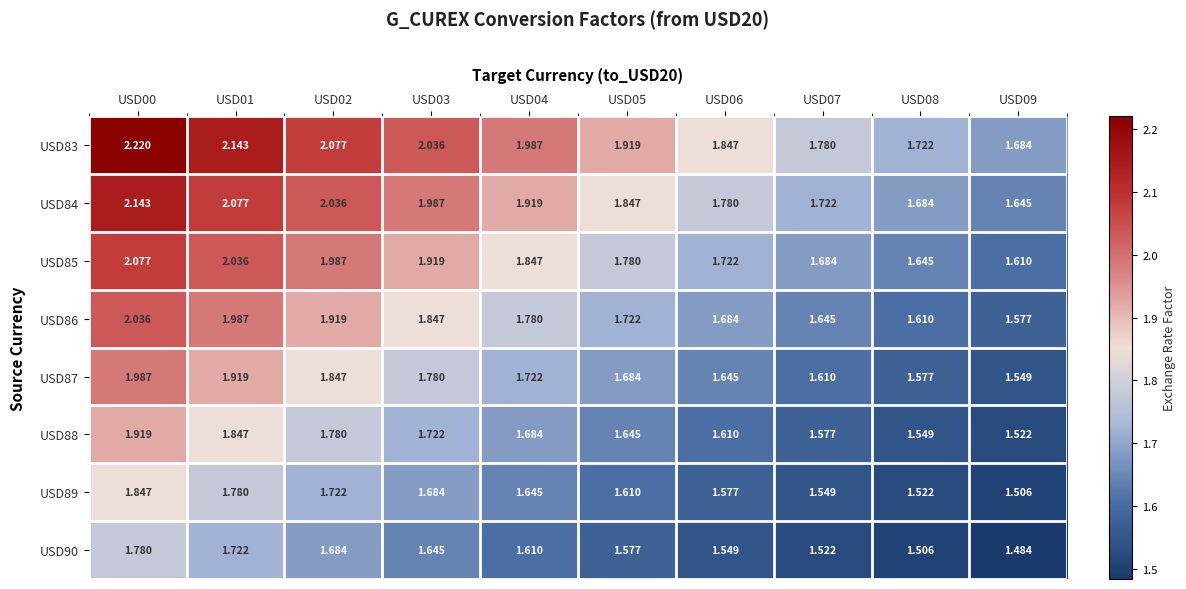

Which series has the largest range (max minus min)?

USD83